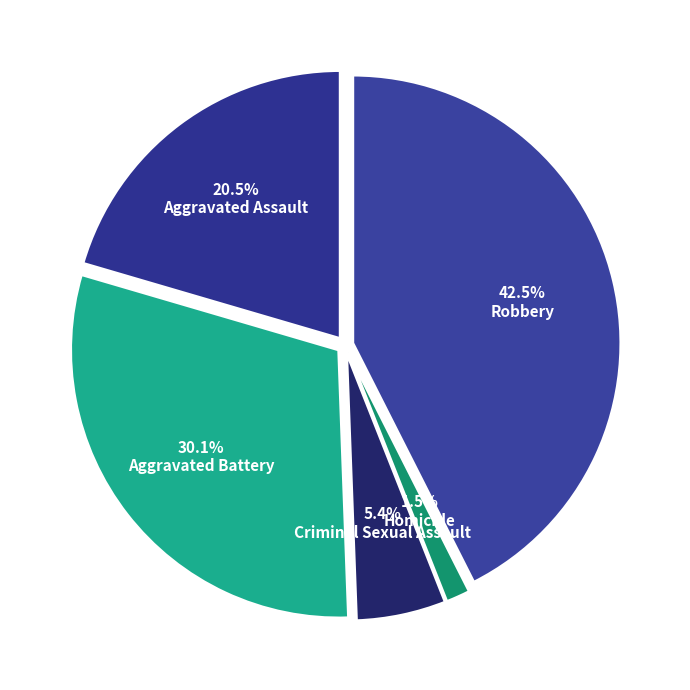

Rank the categories by value from highest to lowest.

Robbery, Aggravated Battery, Aggravated Assault, Criminal Sexual Assault, Homicide